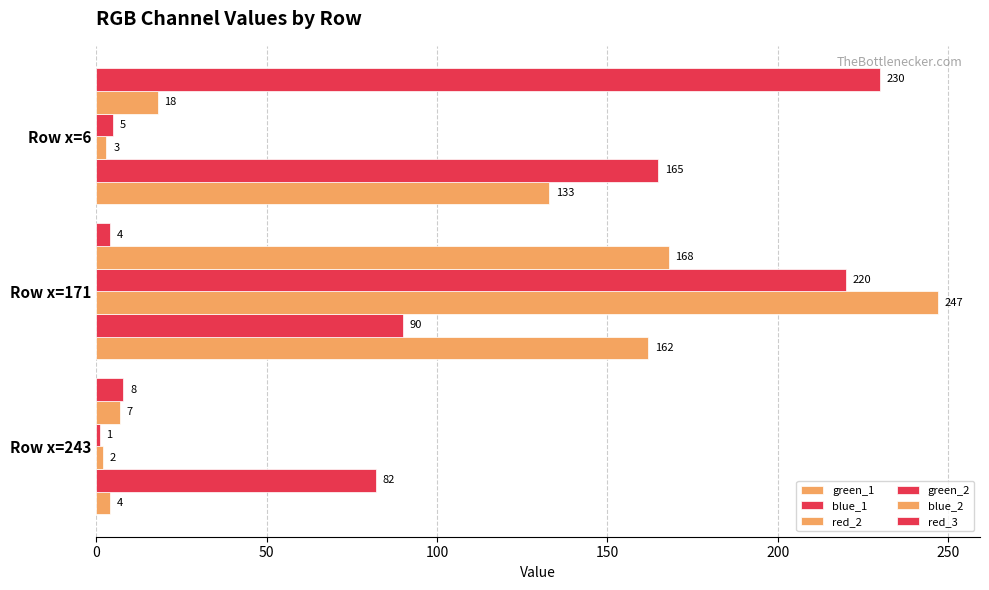

What is the maximum value shown in the chart?

247